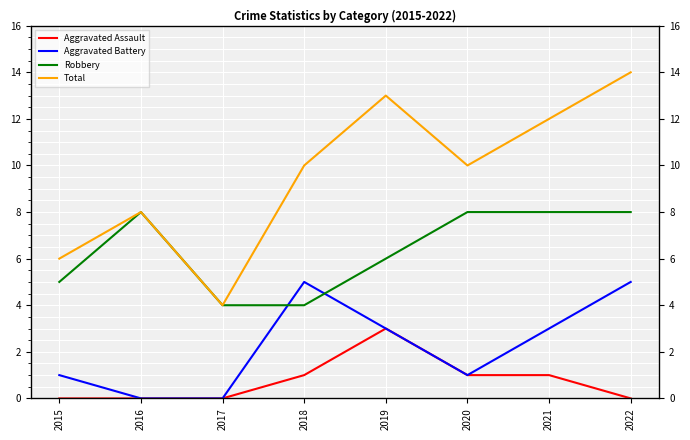

Which series changed the most between 2018 and 2021?

Robbery